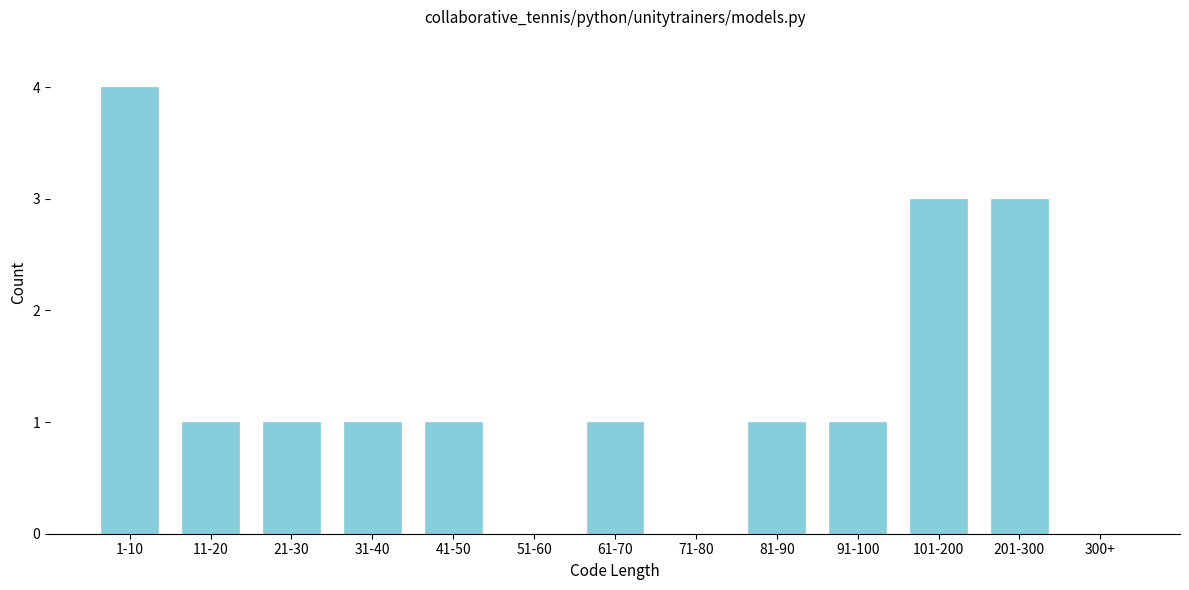

Reading left to right, extract all data points from this chart.

1-10=4	11-20=1	21-30=1	31-40=1	41-50=1	51-60=0	61-70=1	71-80=0	81-90=1	91-100=1	101-200=3	201-300=3	300+=0